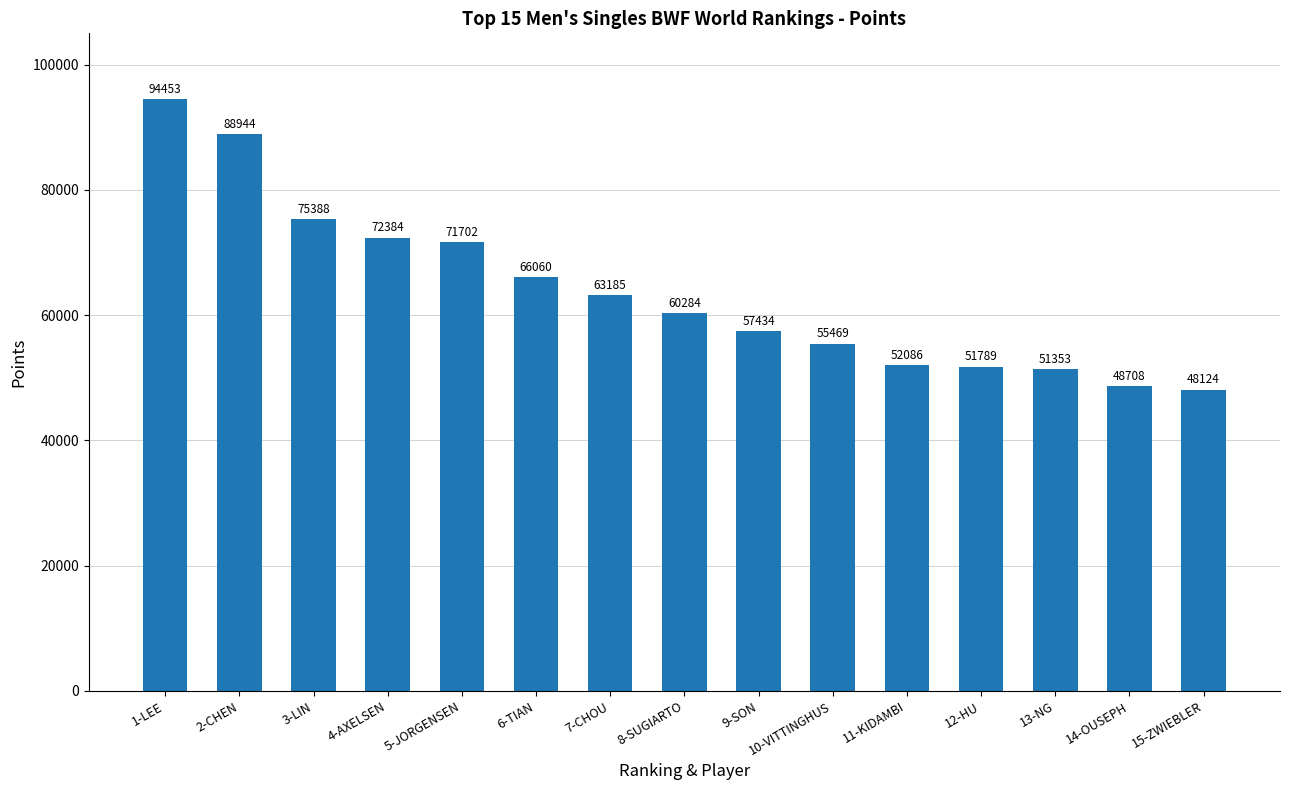

What is the smallest value displayed?

48124.3